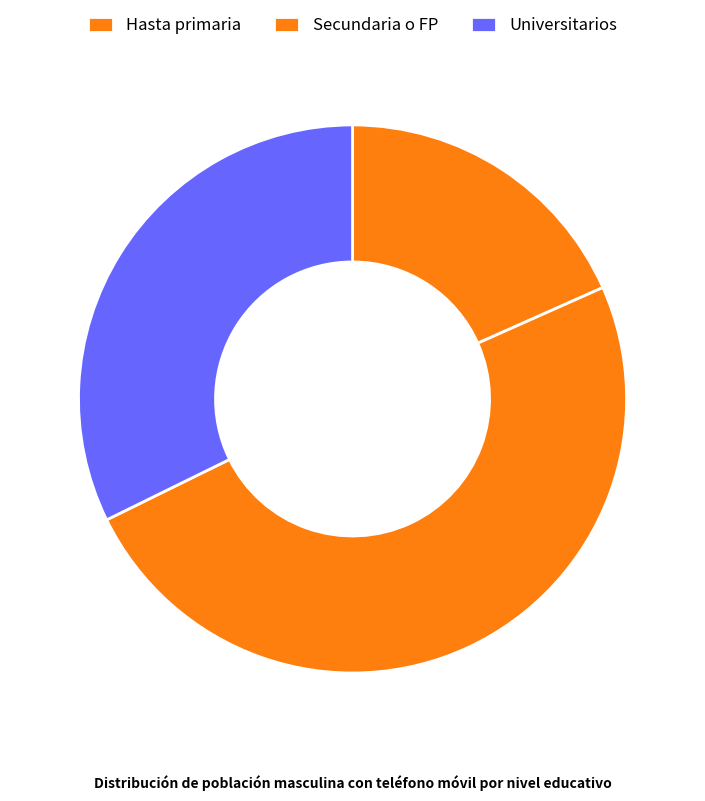

Count the number of slices in the pie.

3